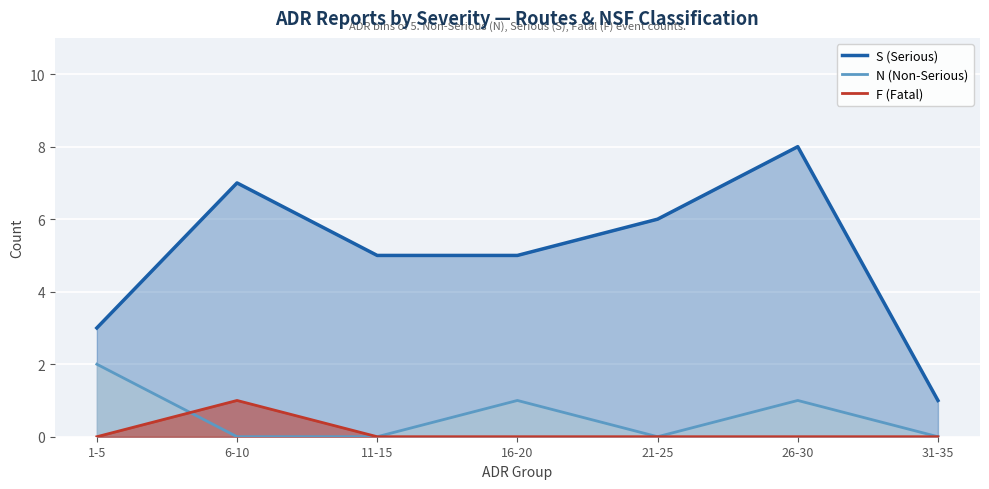

Does the chart display data point markers on the line(s)?

No